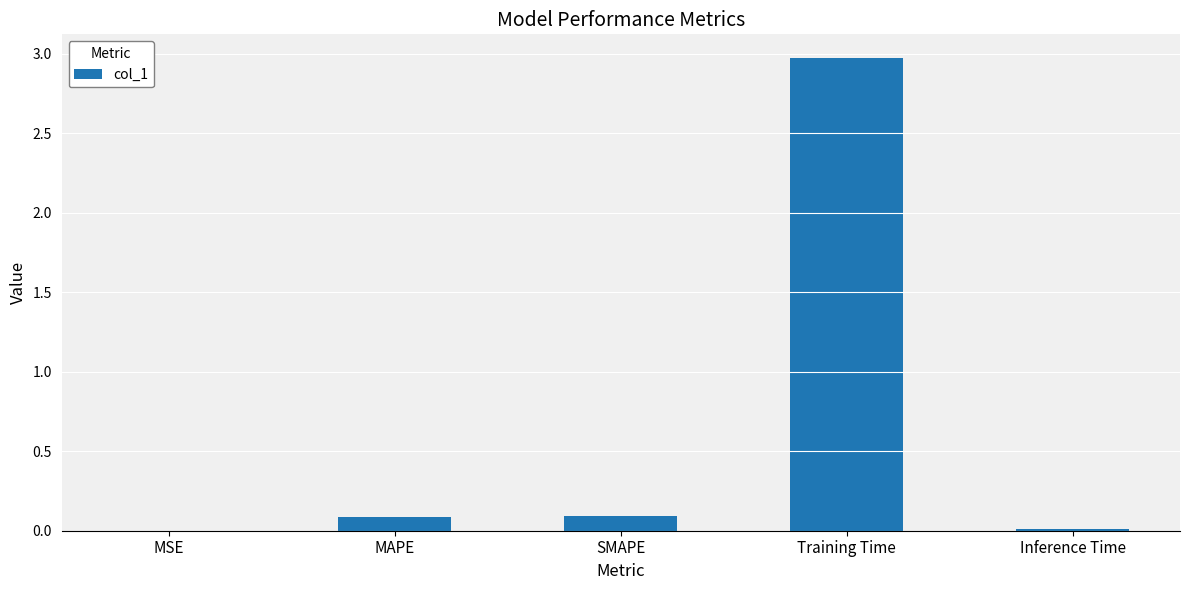

Between Training Time and Inference Time, which is larger?

Training Time